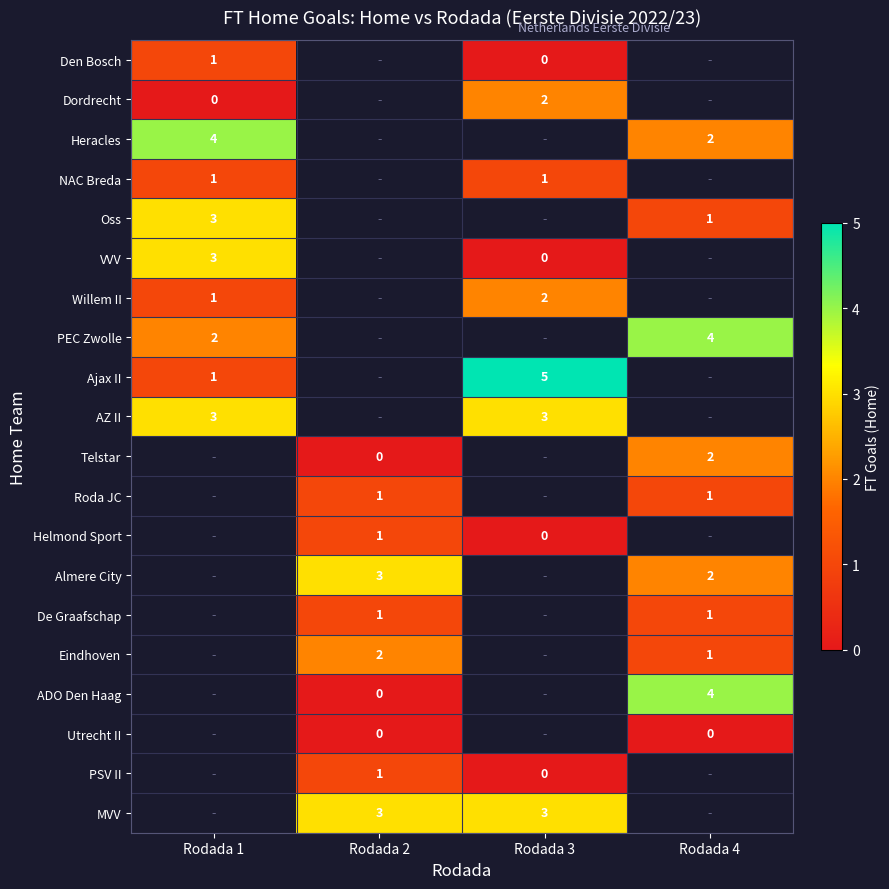

What is the sum of the Ajax II values at Rodada 1 and Rodada 3?

6